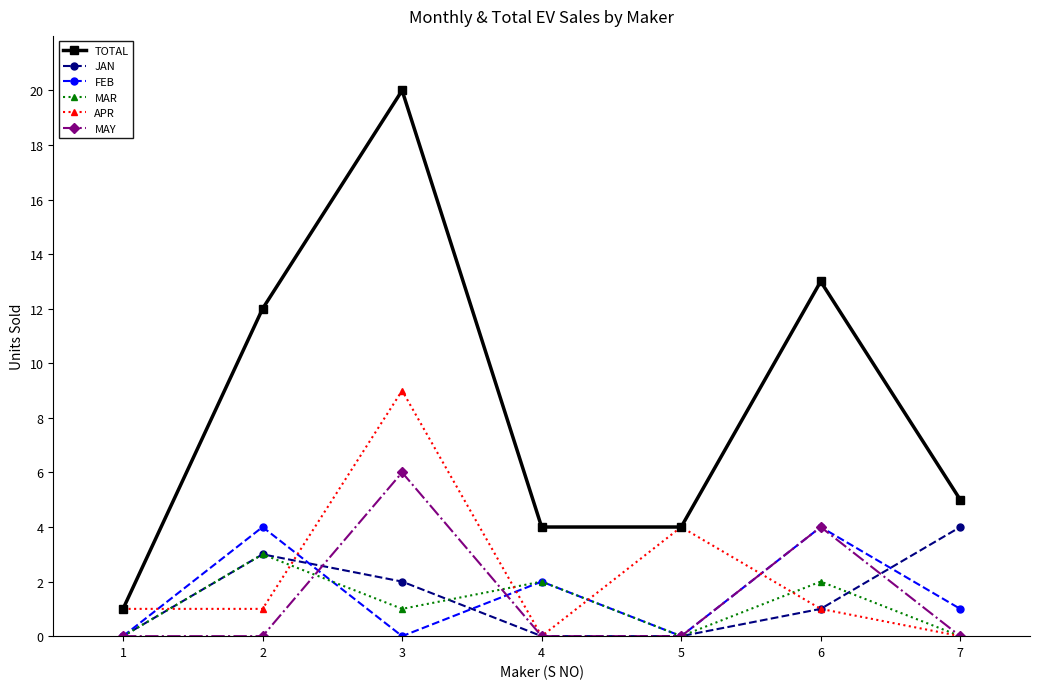

At how many categories does at least one series exceed 19?

1